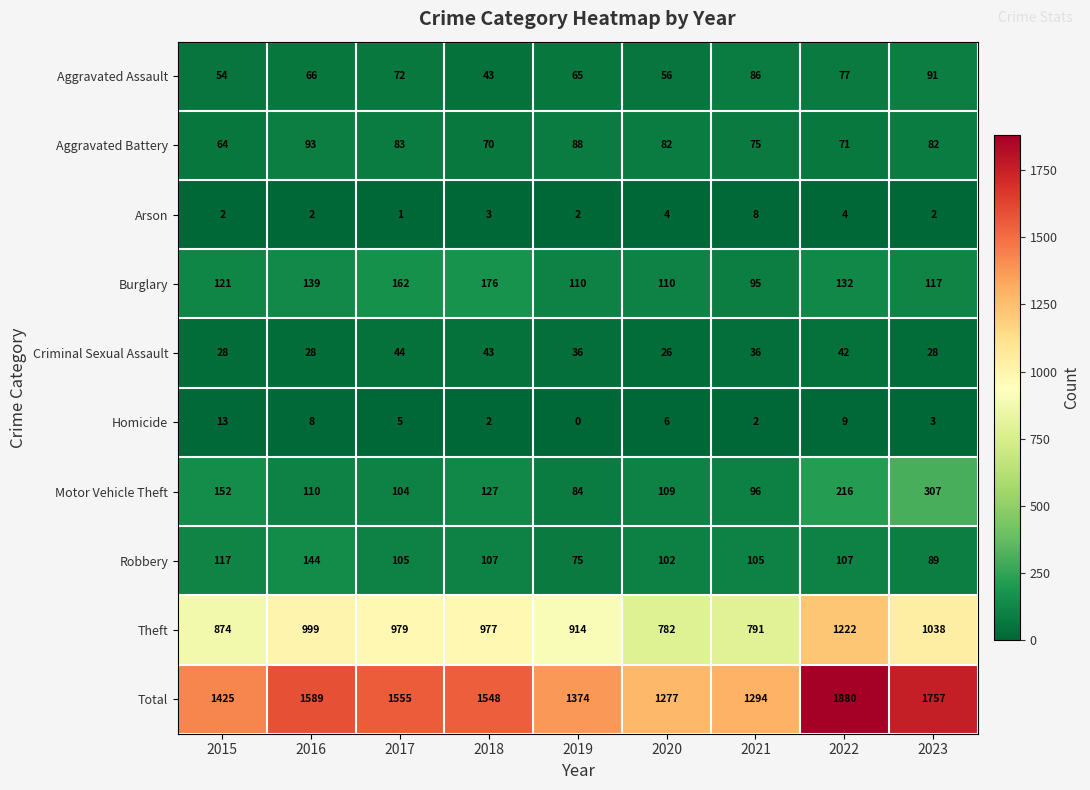

Which series has the largest total across all categories?

Total